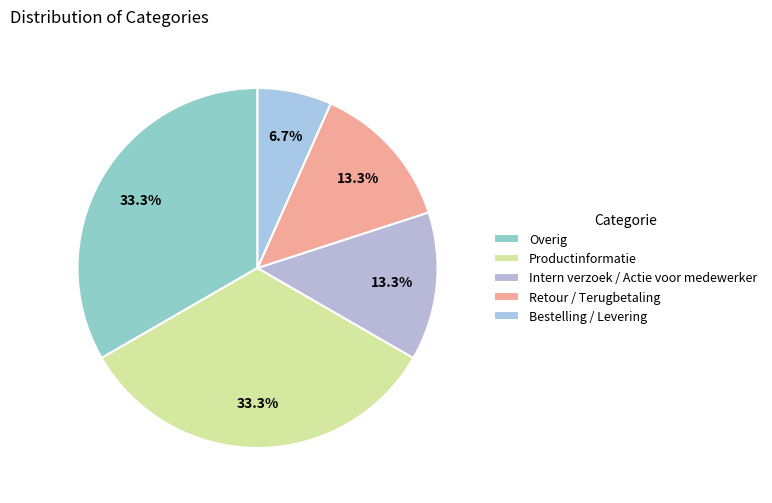

True or false: Intern verzoek / Actie voor medewerker accounts for 13% of the total.

True